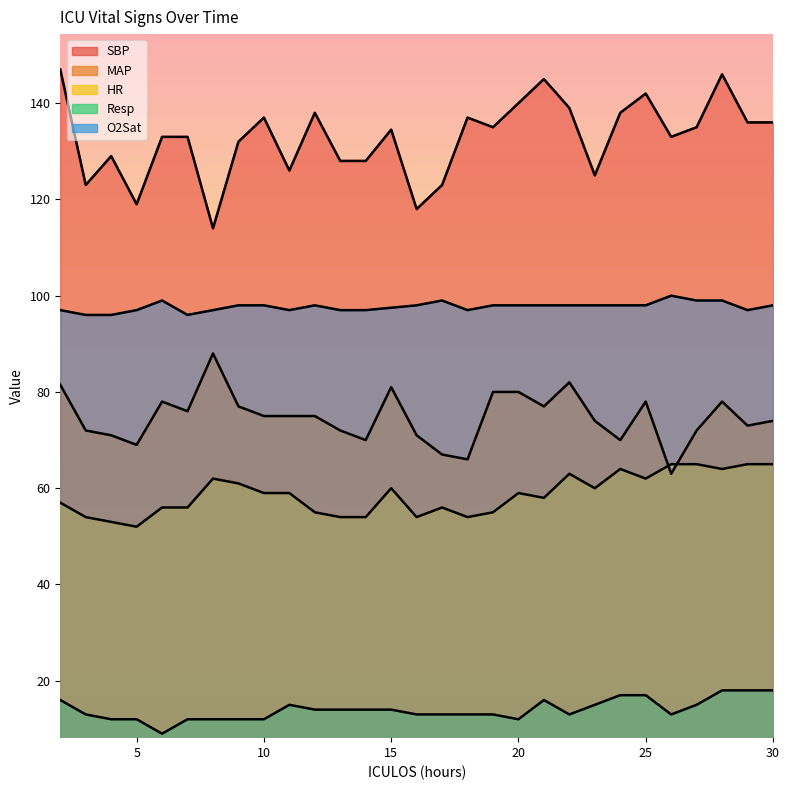

How many categories are shown in the chart?

29